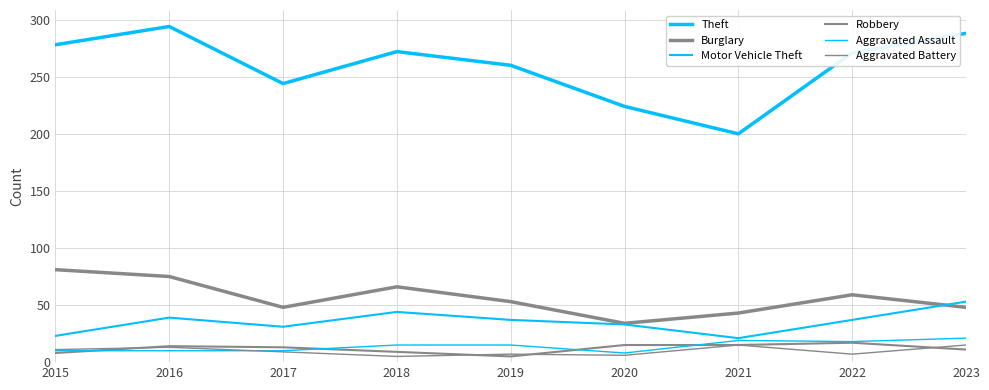

In Aggravated Battery, how many points are higher than both neighbors (excluding endpoints)?

3